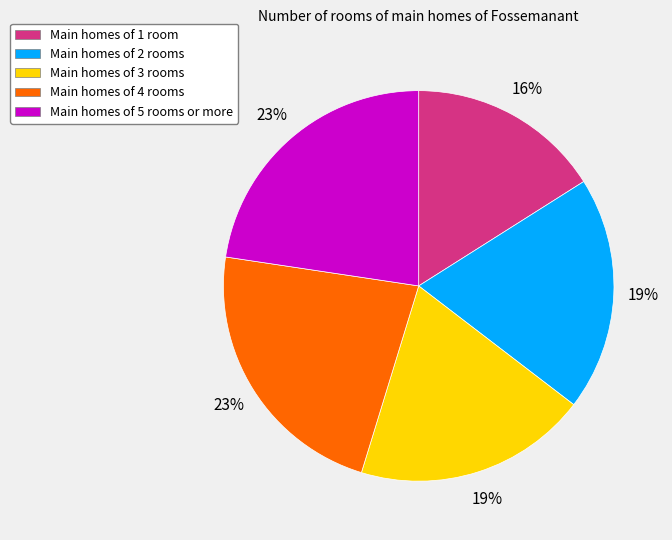

Approximately how many times larger is the value at Main homes of 4 rooms compared to Main homes of 1 room?

1.4